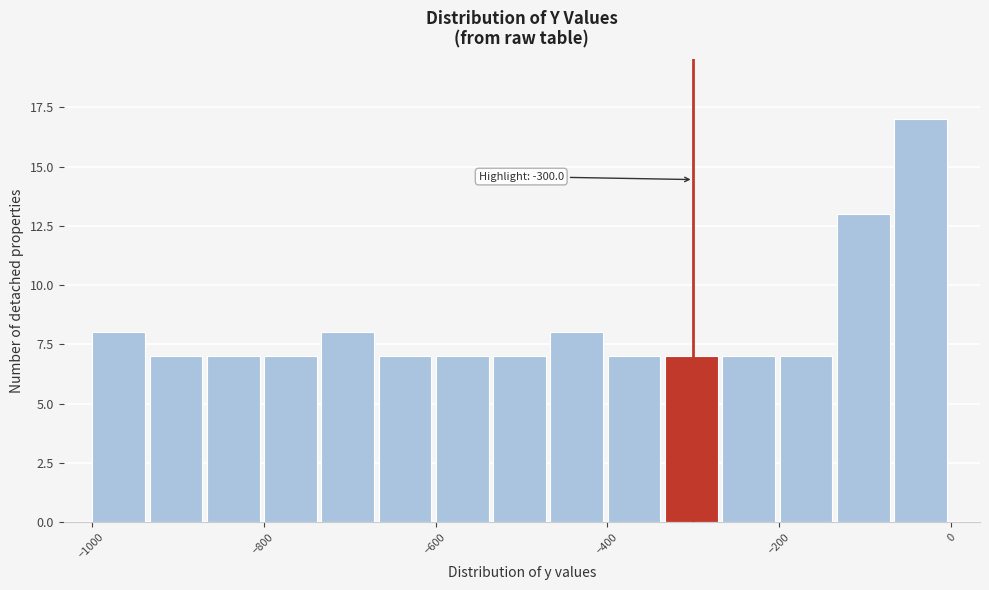

Read against the x-axis, roughly where is the centre of the tallest bar?

-40